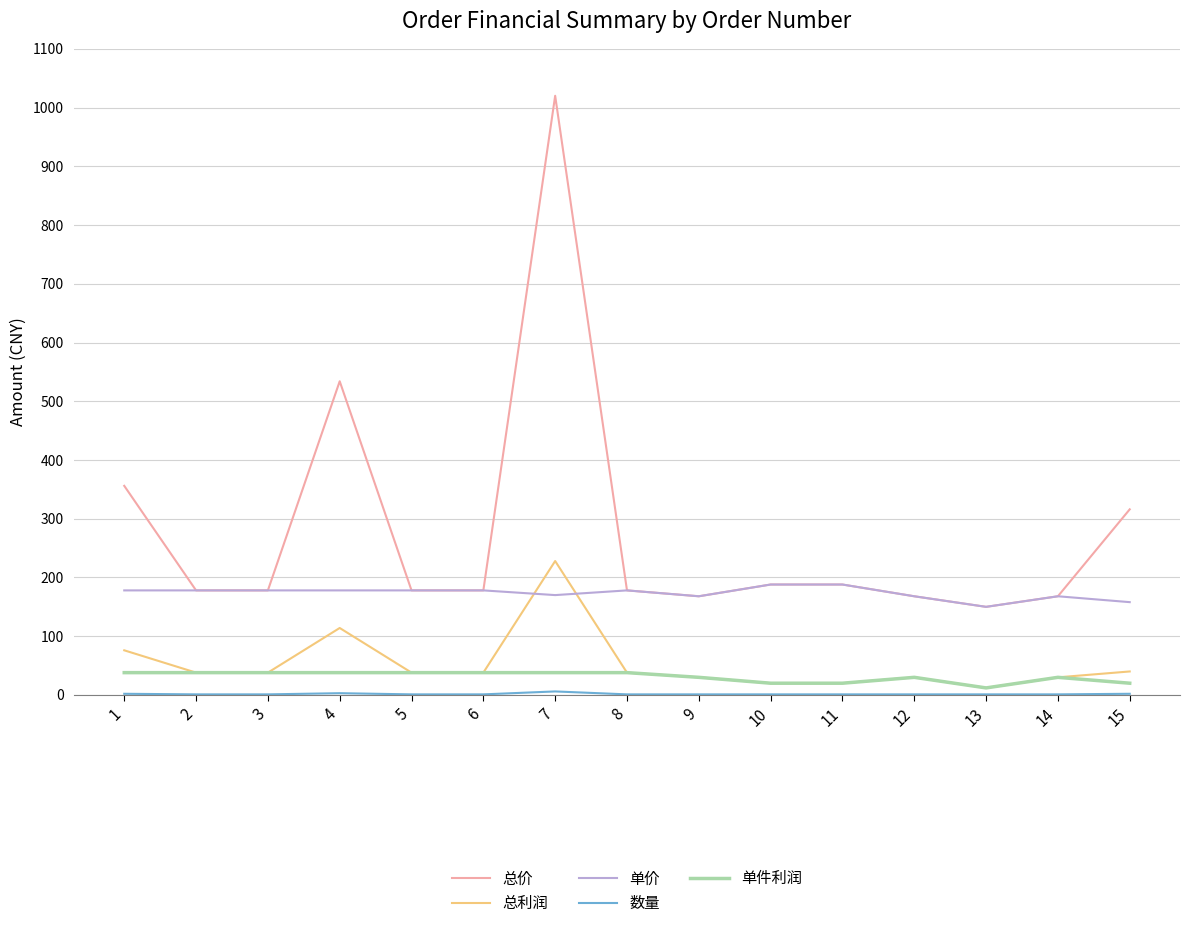

What is the greatest value displayed?

1020